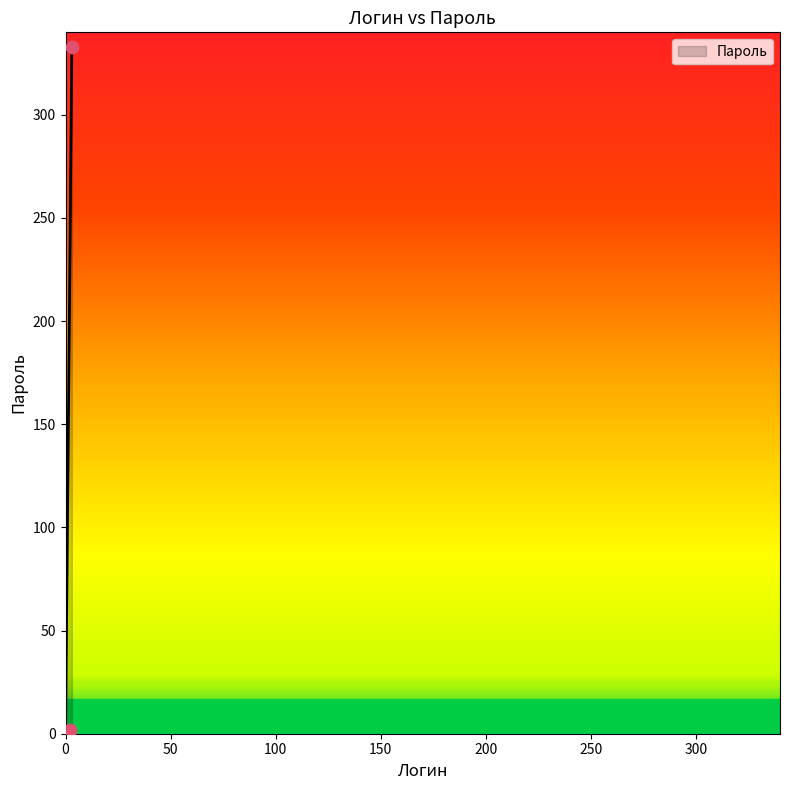

What is the change in value from 3 to 0?

-333